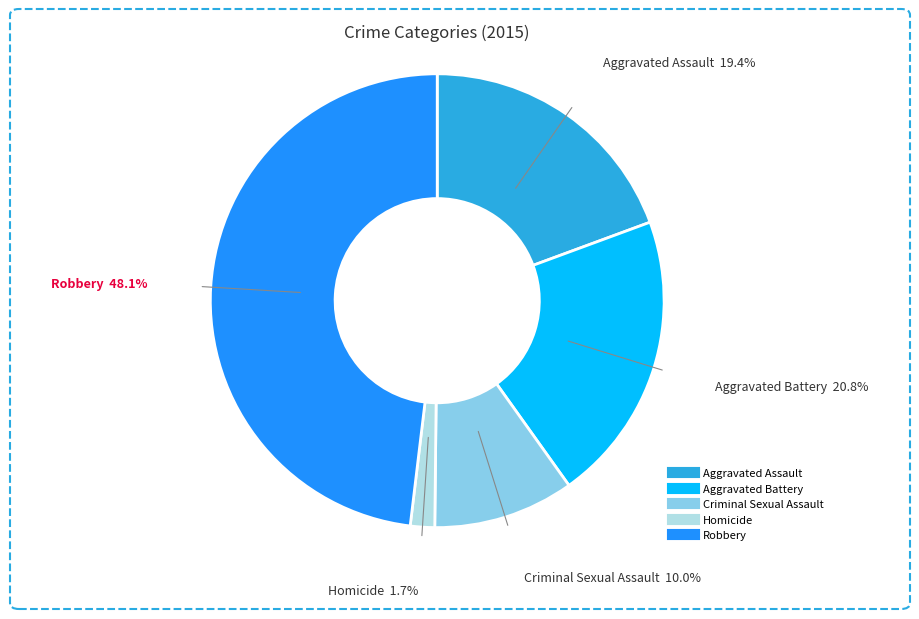

What portion of the pie excludes Aggravated Battery?

79.2%